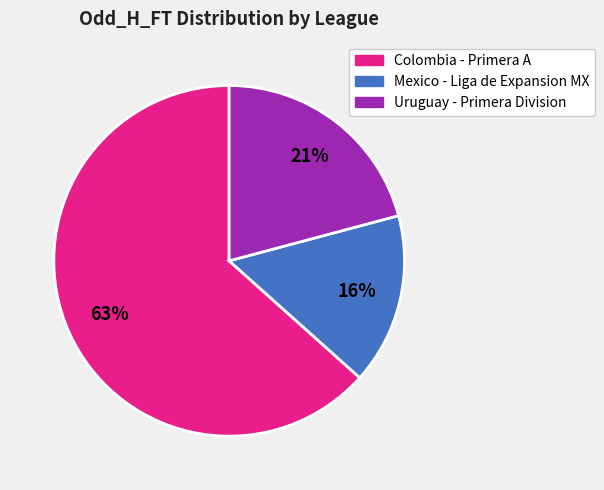

To the nearest percent, what is the average slice percentage?

33%